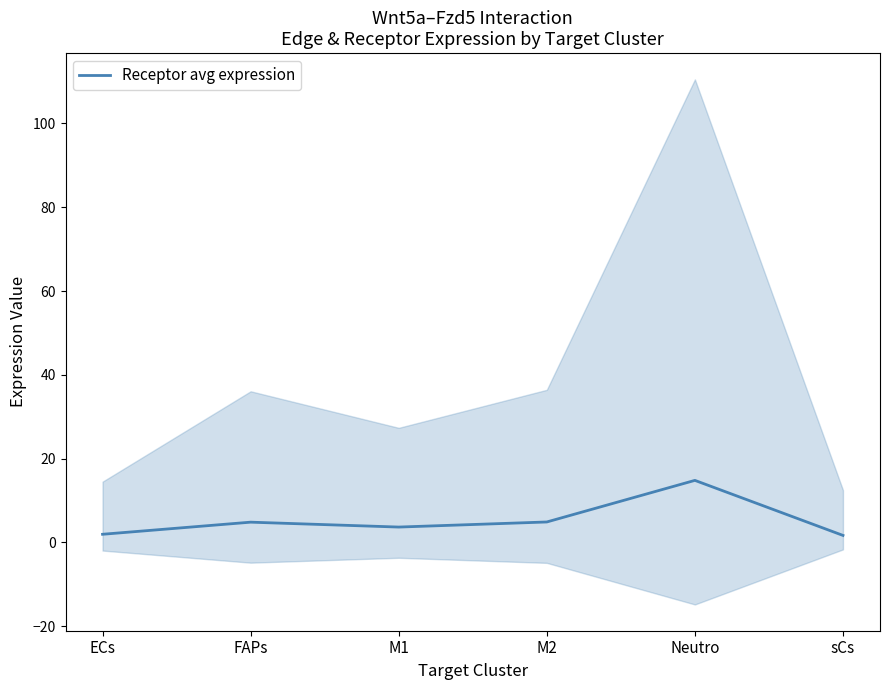

List the labels in order of value, smallest first.

sCs, ECs, M1, FAPs, M2, Neutro